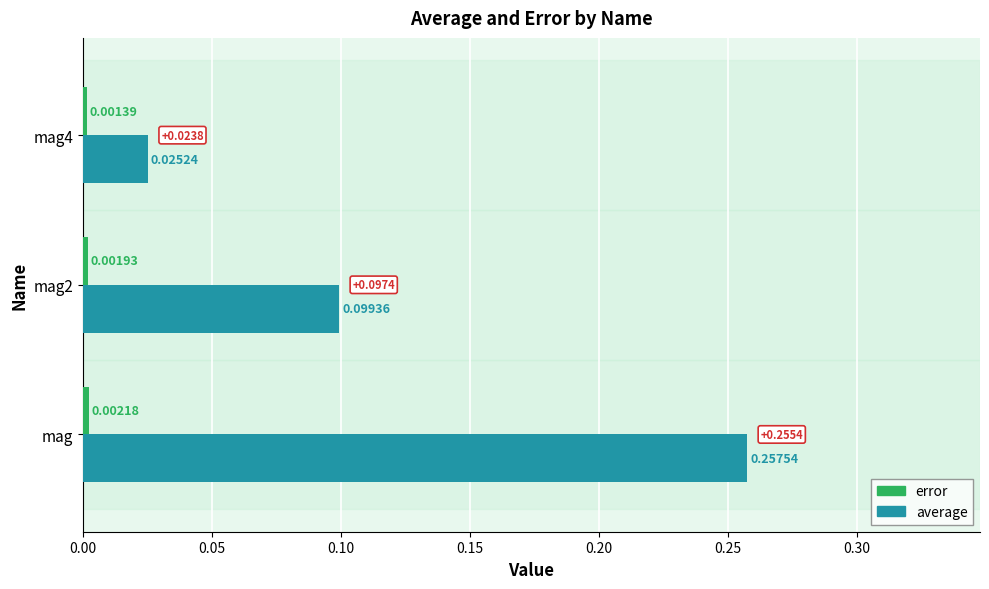

Count the average values in the range 0 to 1.

3